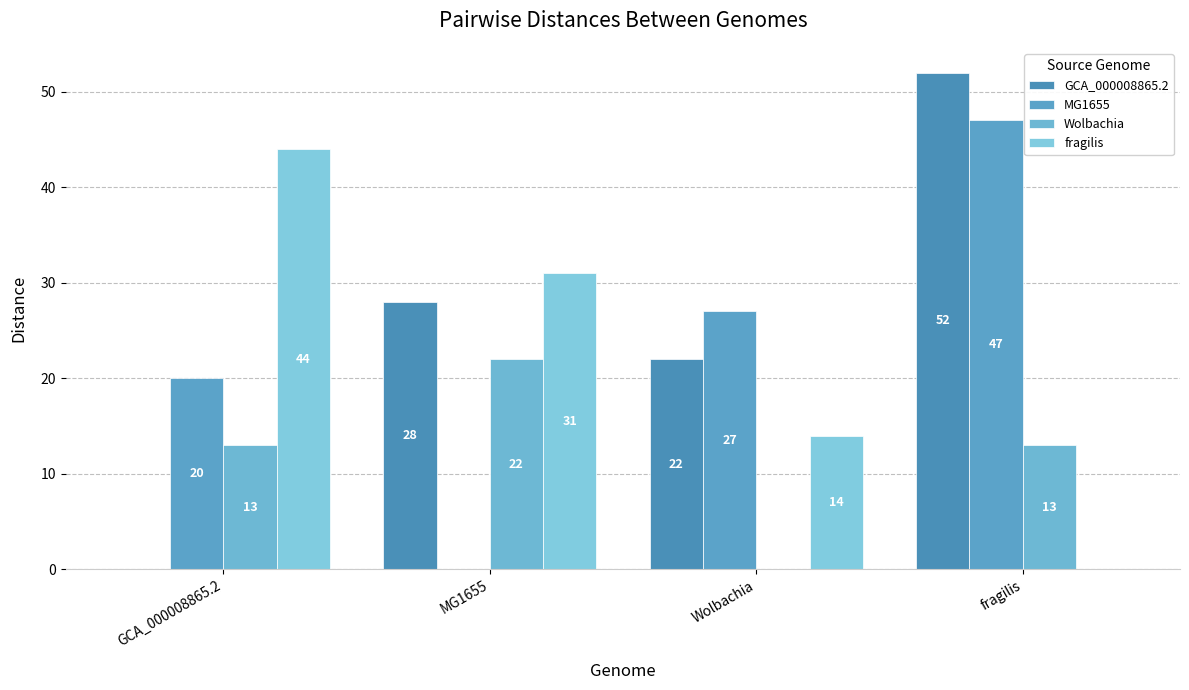

Reading left to right, transcribe all the data shown in this chart.

GCA_000008865.2: 0	28	22	52
MG1655: 20	0	27	47
Wolbachia: 13	22	0	13
fragilis: 44	31	14	0